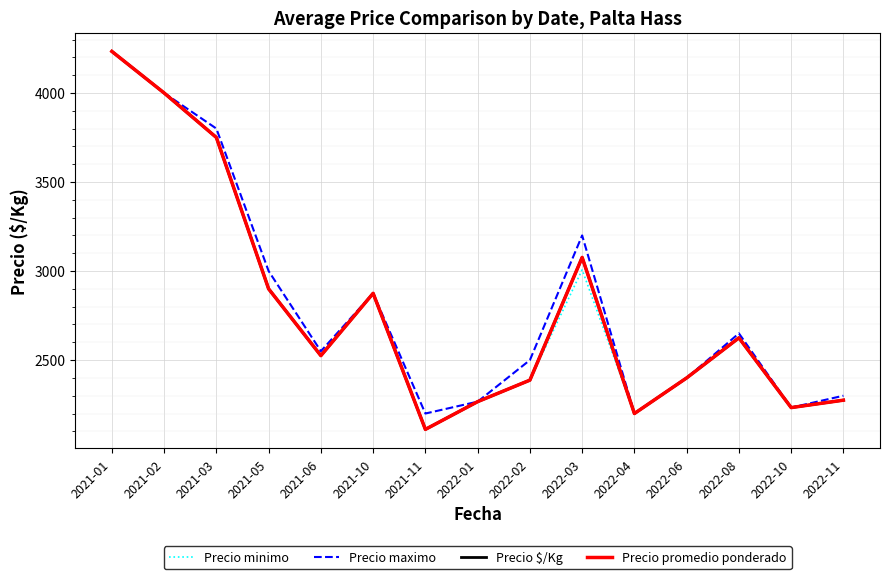

What is the difference between the Precio $/Kg values at 2022-01 and 2021-03?

1483.3